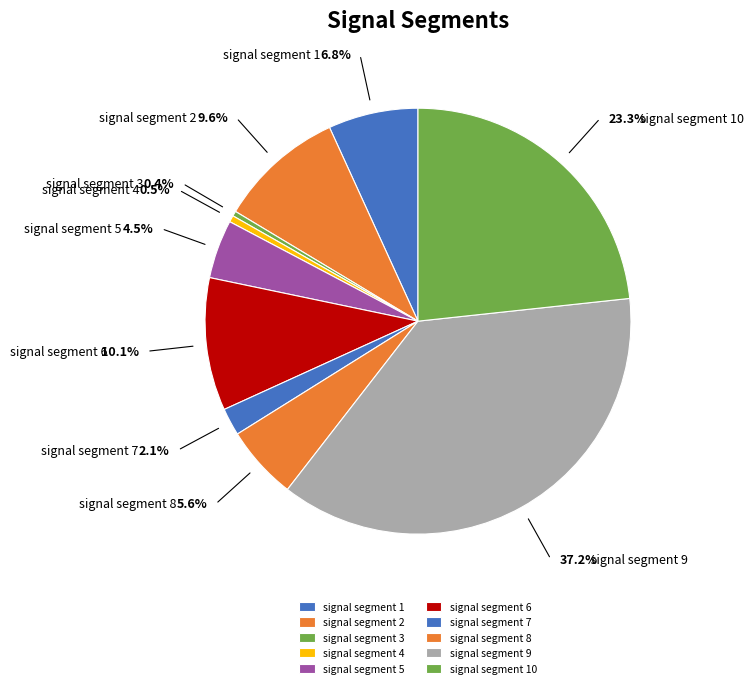

Which slice is the smallest?

signal segment 3